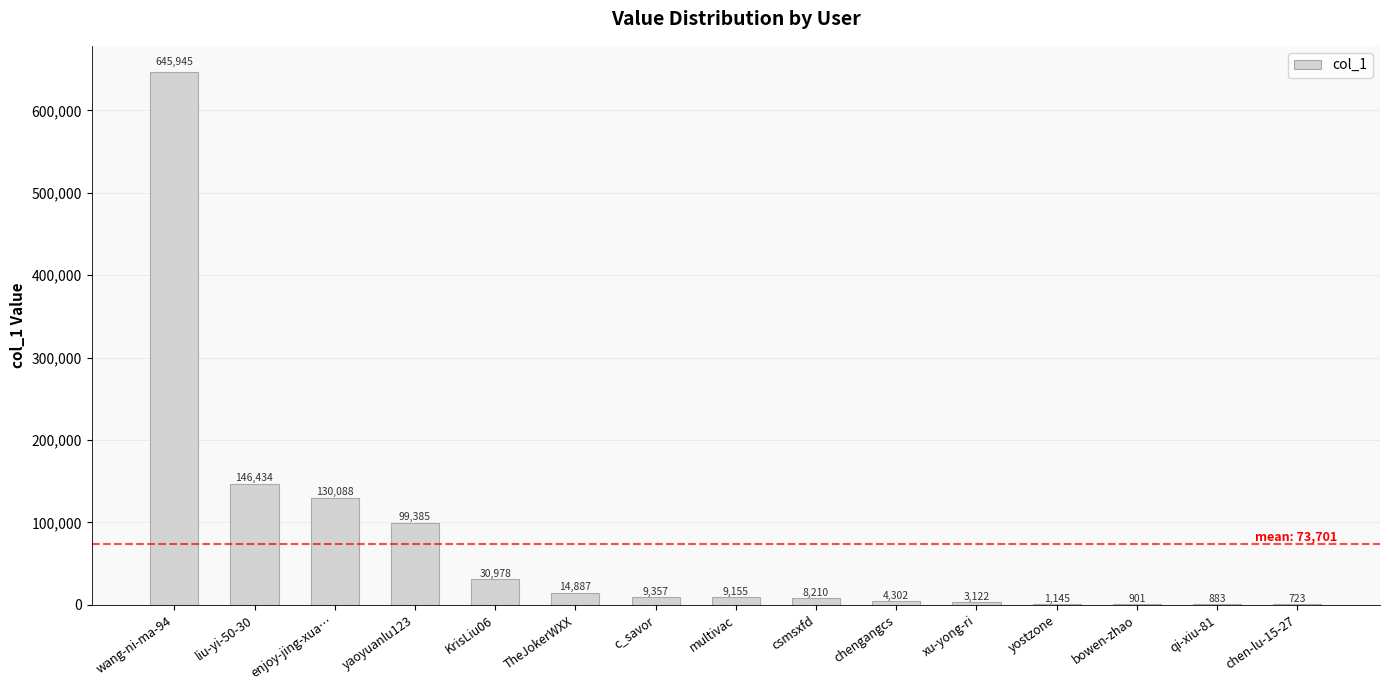

What is the sum of the values at multivac and bowen-zhao?

10056